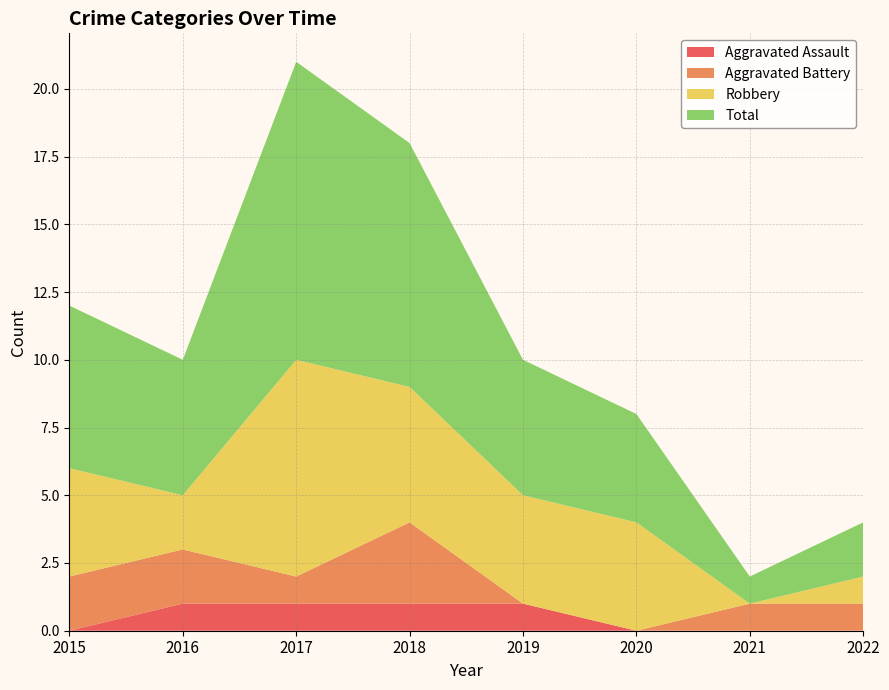

Reading left to right, extract all data points from this chart.

Aggravated Assault: 0	1	1	1	1	0	0	0
Aggravated Battery: 2	2	1	3	0	0	1	1
Robbery: 4	2	8	5	4	4	0	1
Total: 6	5	11	9	5	4	1	2